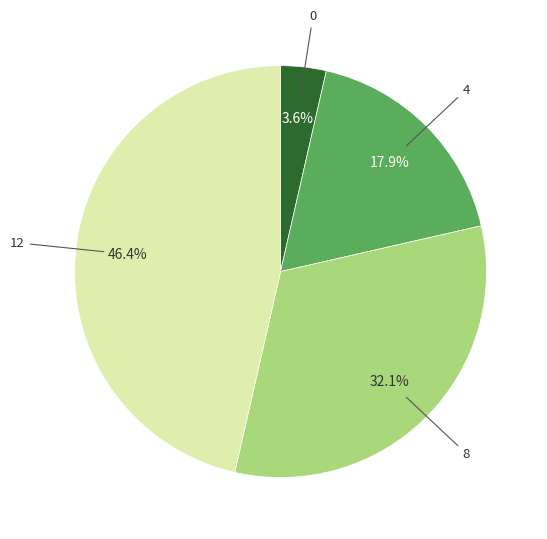

Count the number of slices in the pie.

4